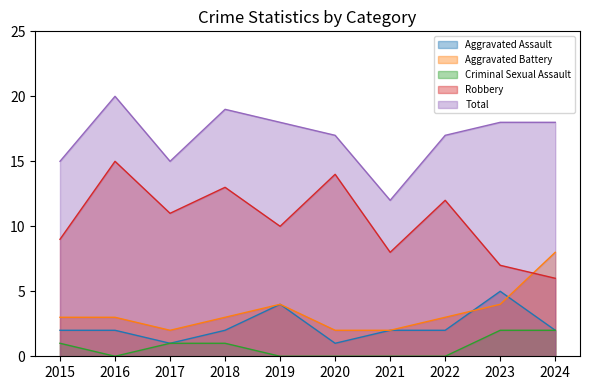

Is it true that Robbery equals 10 at 2019?

True